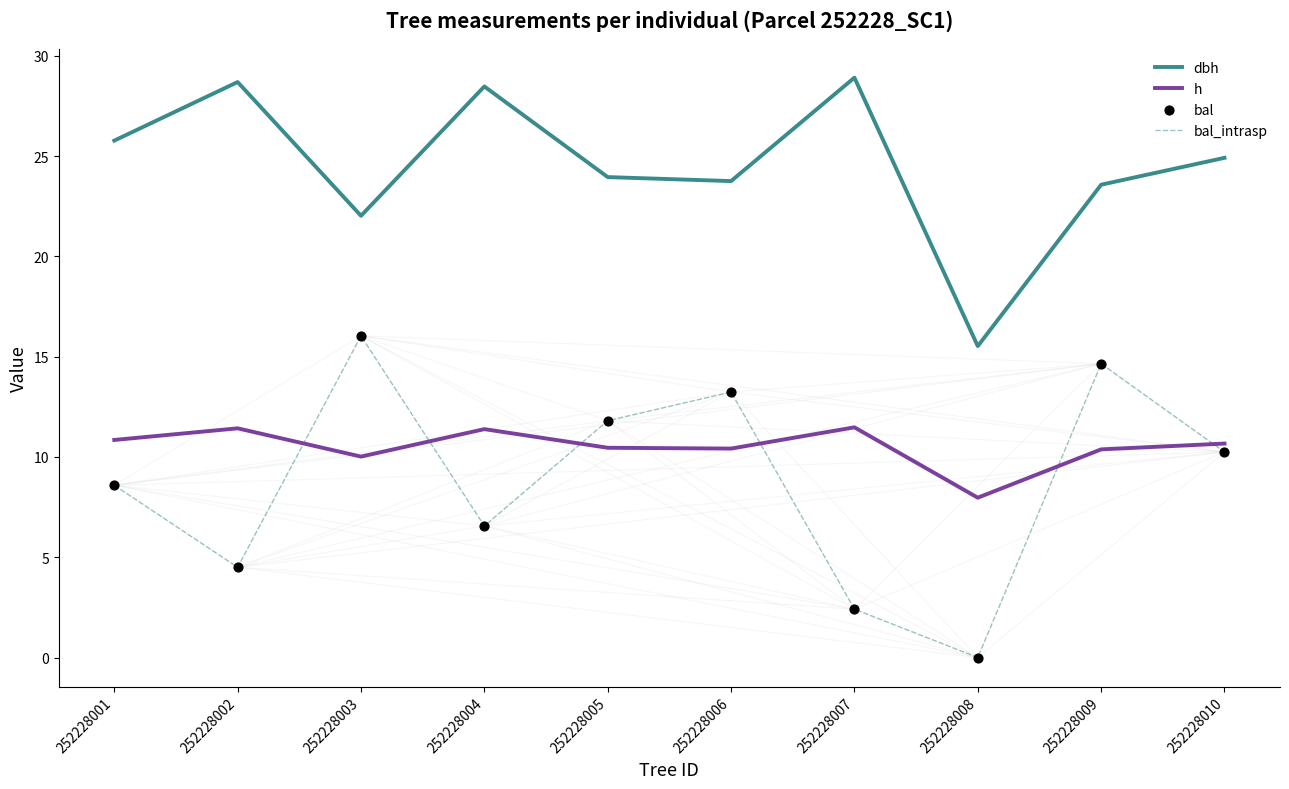

Between 252228004 and 252228008, which series saw the biggest shift?

dbh